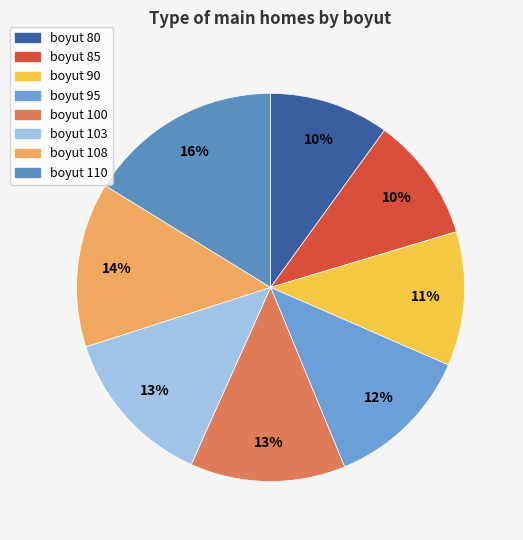

Rank the categories by value from lowest to highest.

80, 85, 90, 95, 100, 103, 108, 110